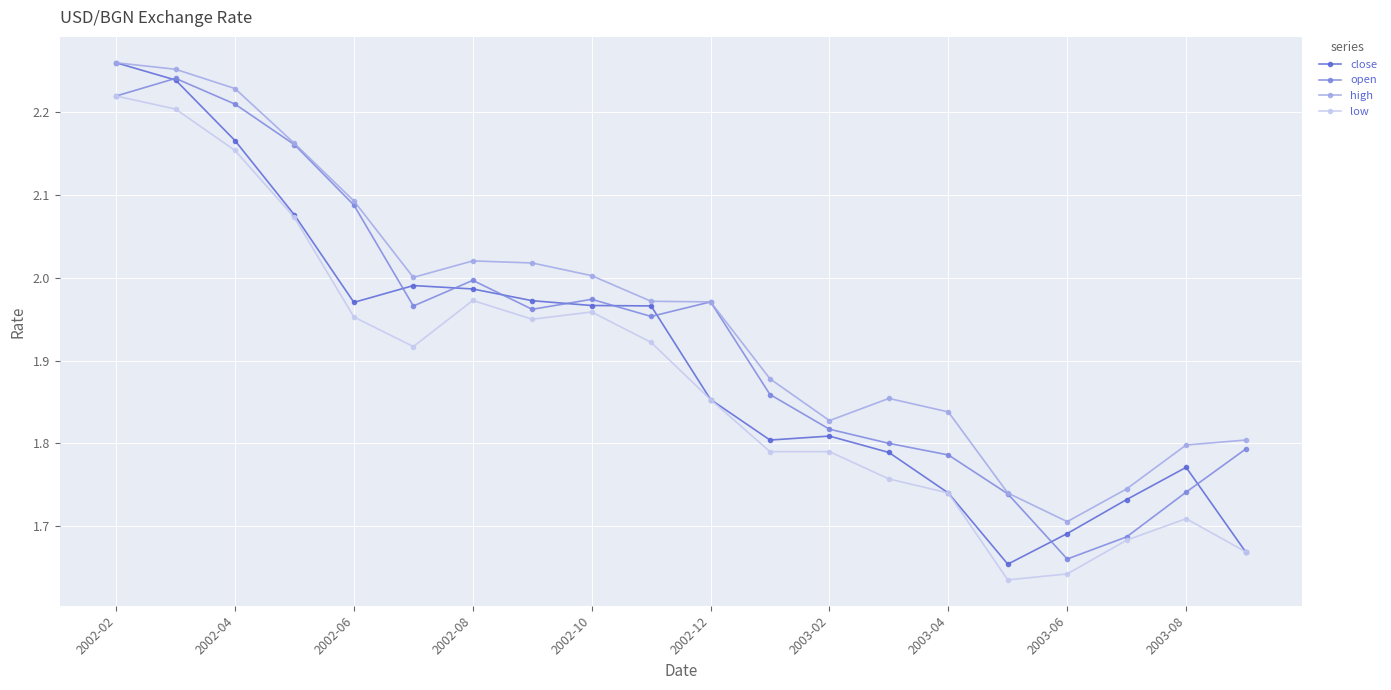

What are all the series names shown in the legend?

close, open, high, low